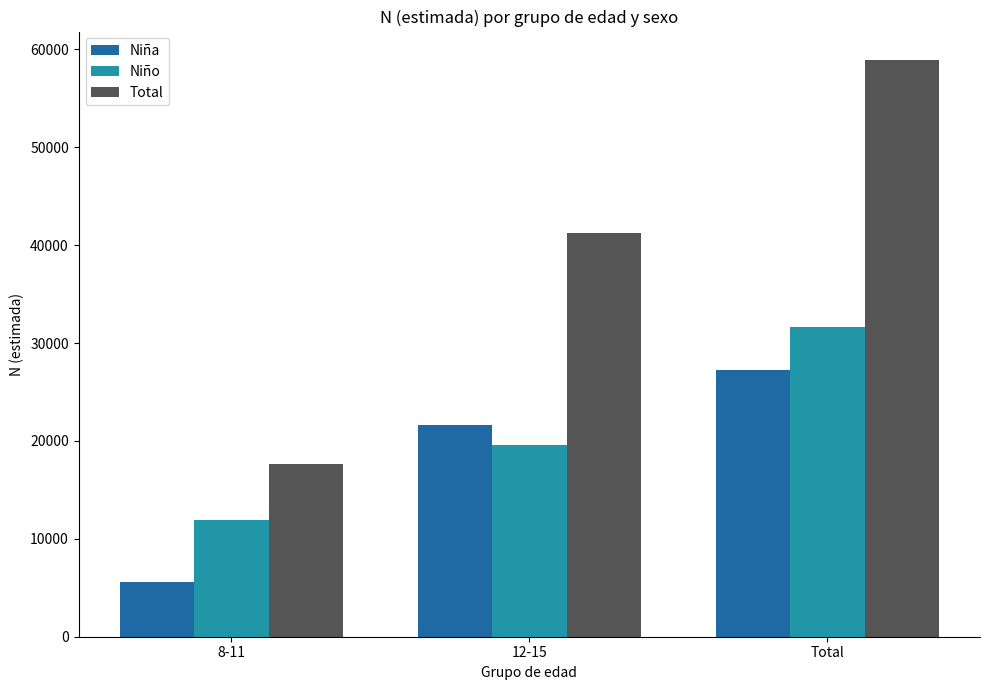

Reading right to left, extract all data points from this chart.

Niña: Total=27291	12-15=21652	8-11=5638
Niño: Total=31593	12-15=19628	8-11=11965
Total: Total=58883	12-15=41280	8-11=17604